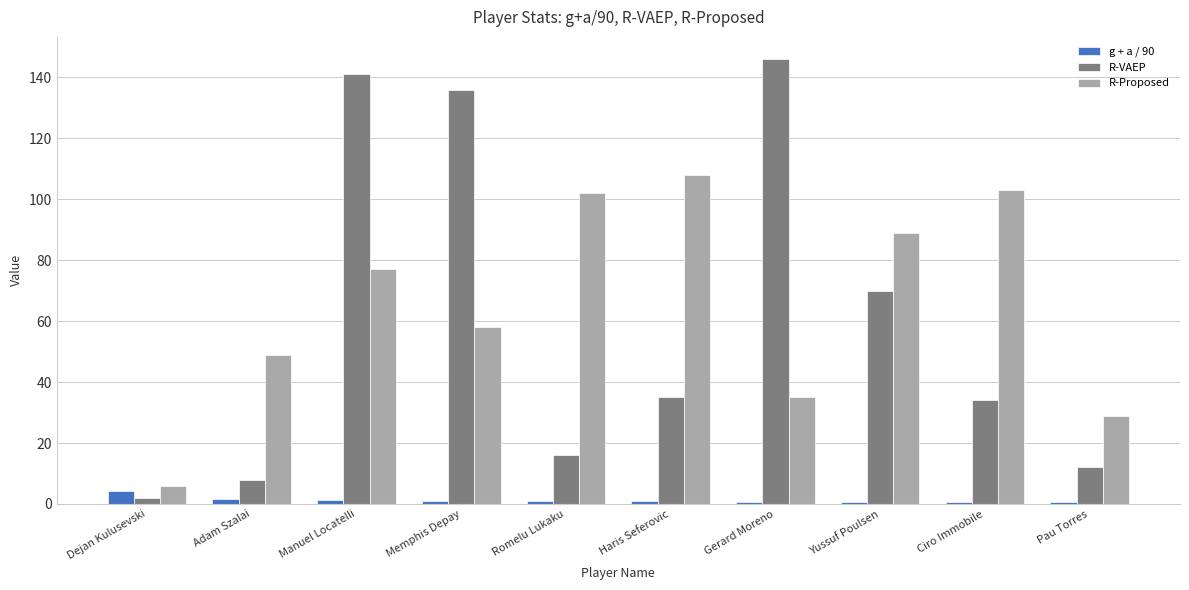

How many bars are there in each group?

3